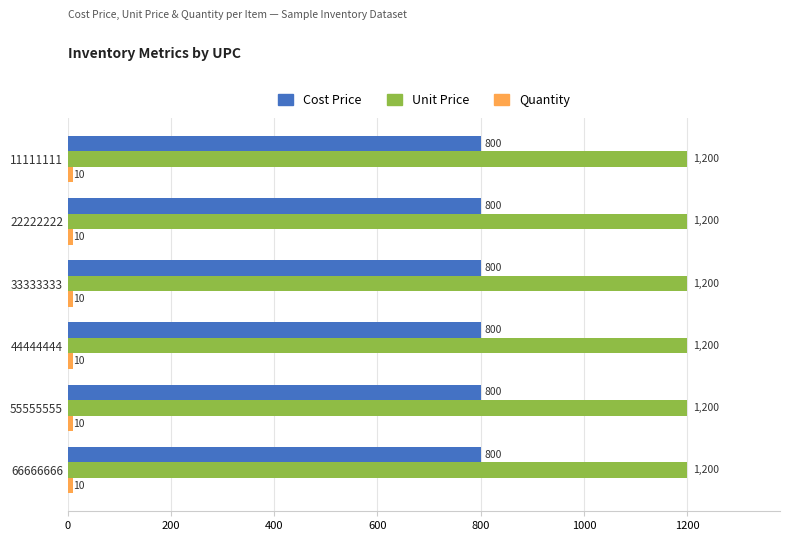

What is the minimum value shown in the chart?

10